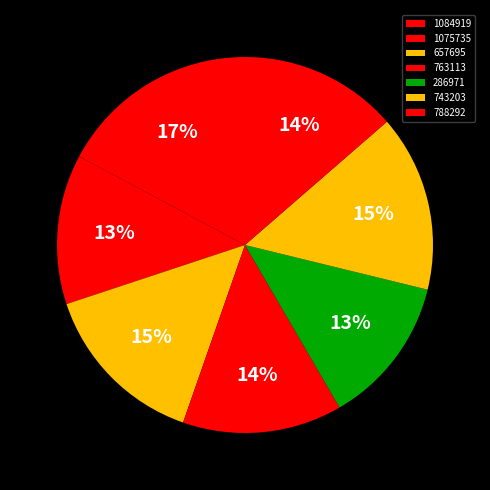

Rank the categories by value from lowest to highest.

286971, 1075735, 788292, 763113, 657695, 743203, 1084919